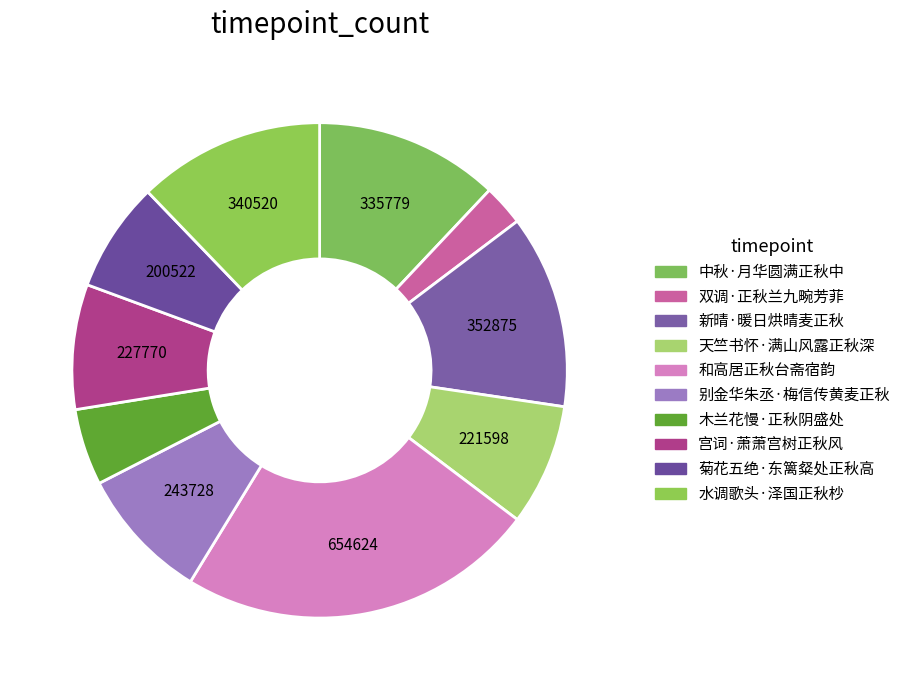

To the nearest percent, what is the average slice percentage?

10%